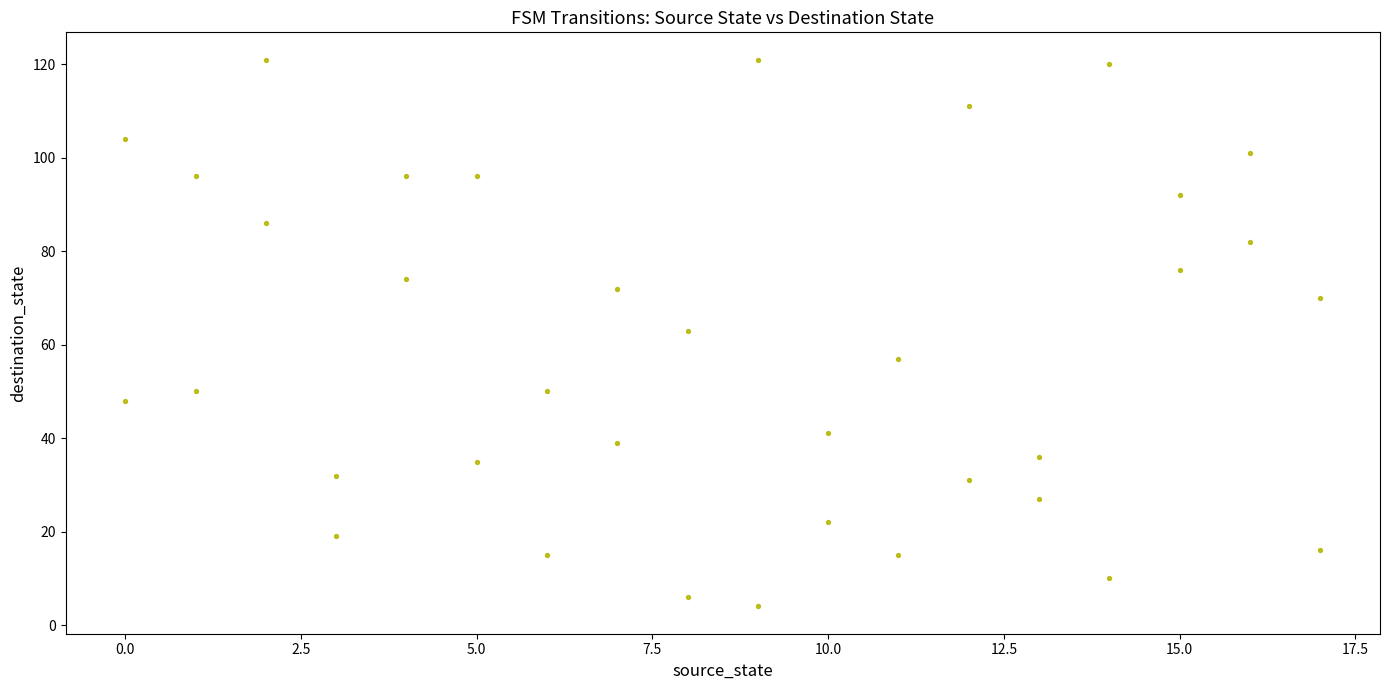

What is the range of Y values (max minus min)?

117